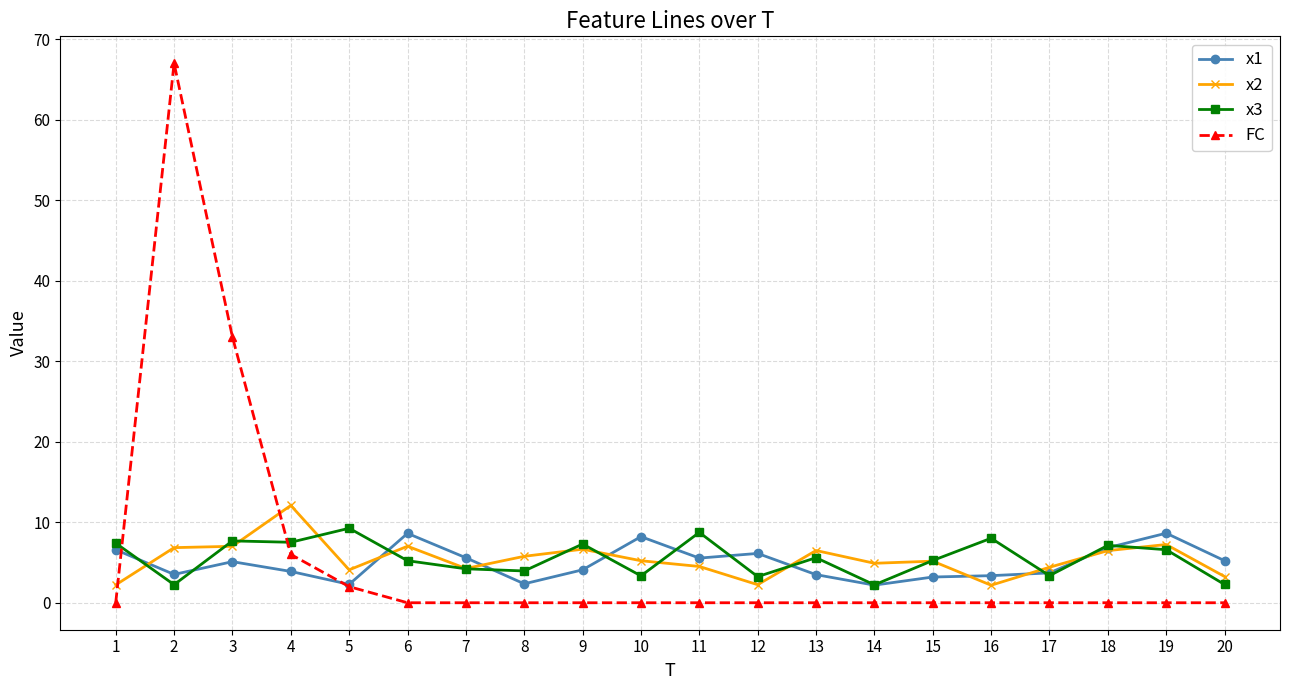

At how many categories does at least one series exceed 28?

2